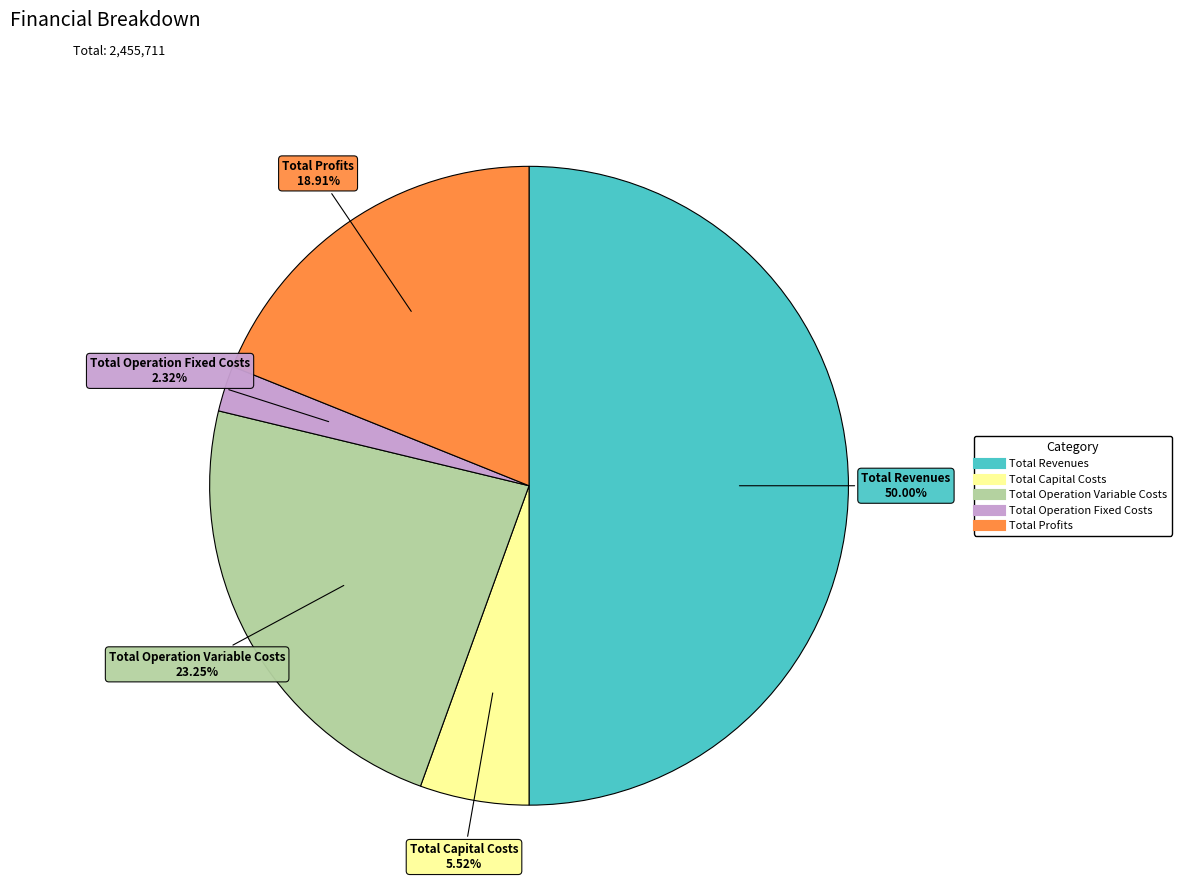

Between Total Profits and Total Operation Fixed Costs, which is larger?

Total Profits